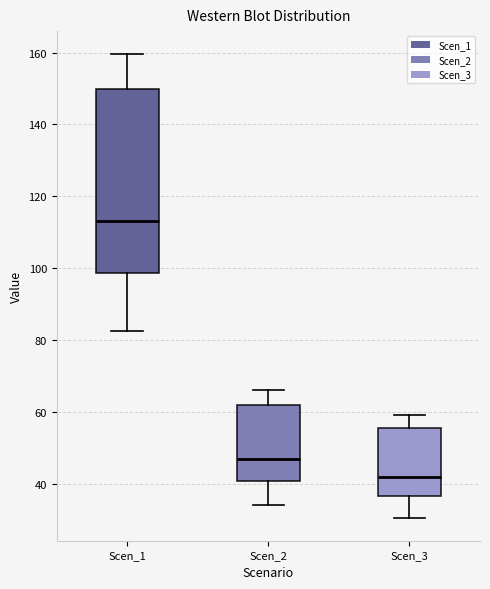

Which box is the tallest, from its lower edge to its upper edge?

Scen_1